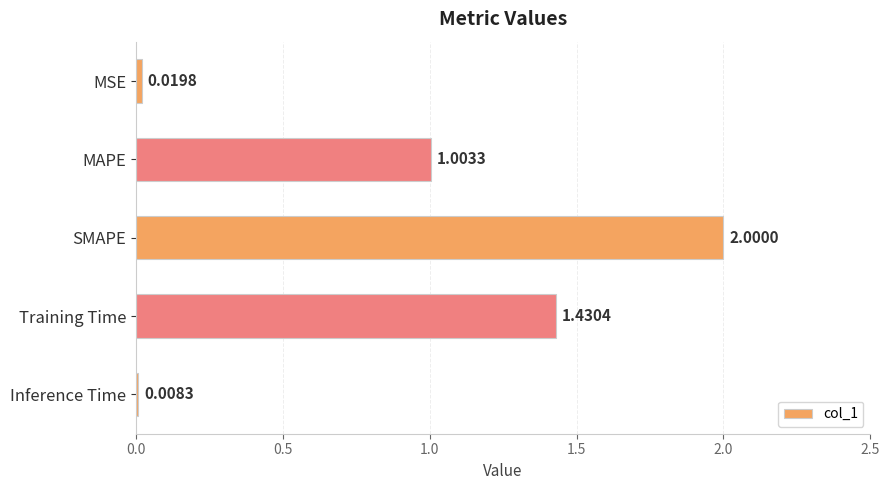

What is the sum of all values?

4.5